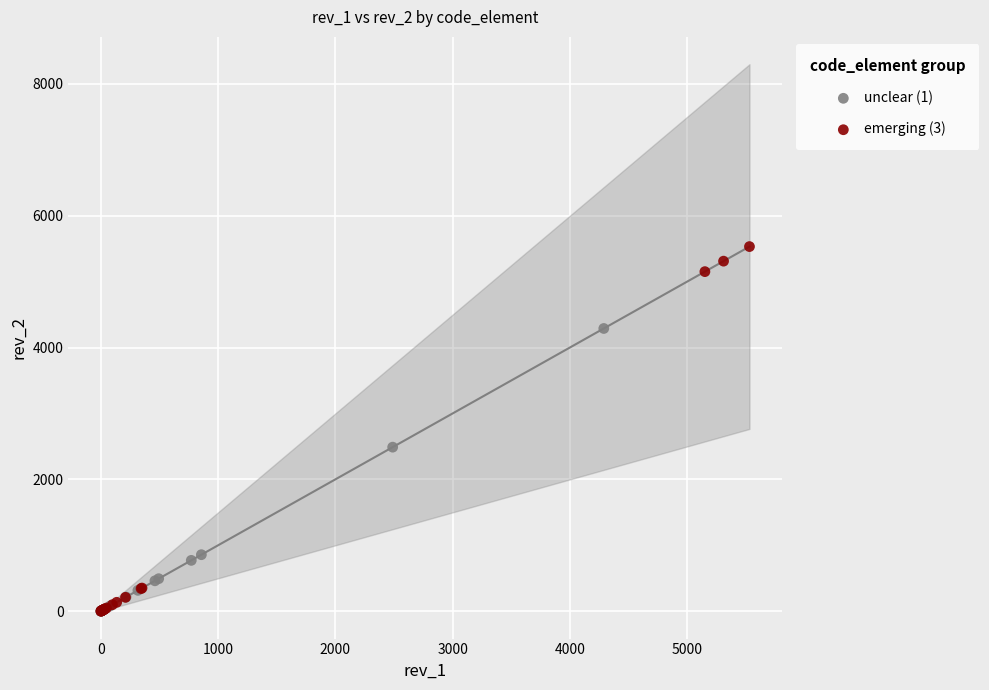

Which series has the widest spread of Y values?

emerging (3)